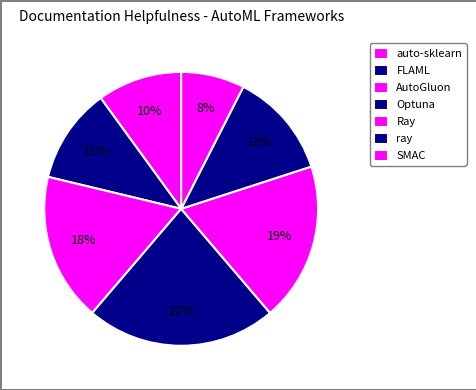

Count the number of slices in the pie.

7